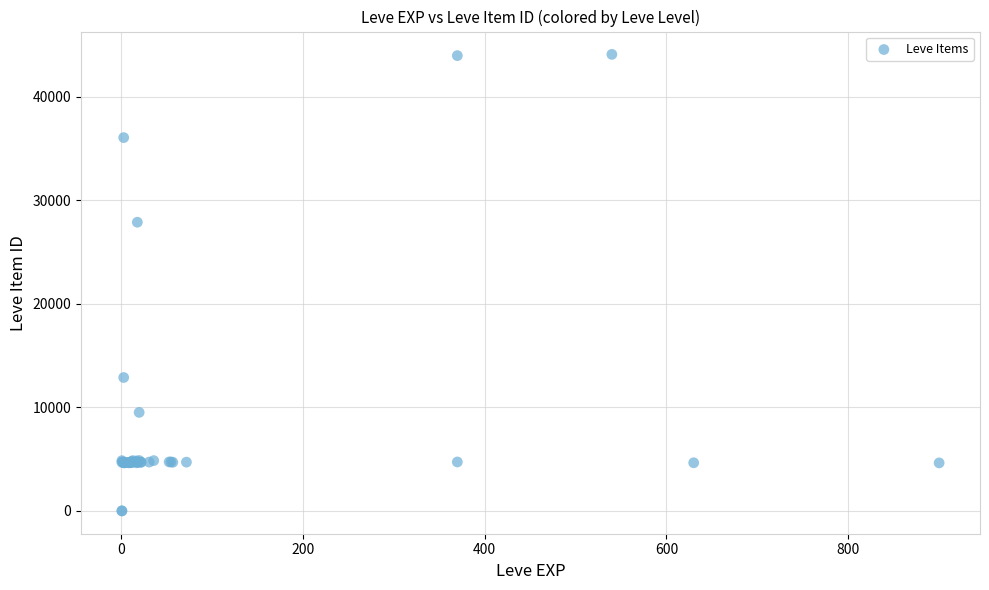

What Y value in the scatter plot is closest to 22048?

27884